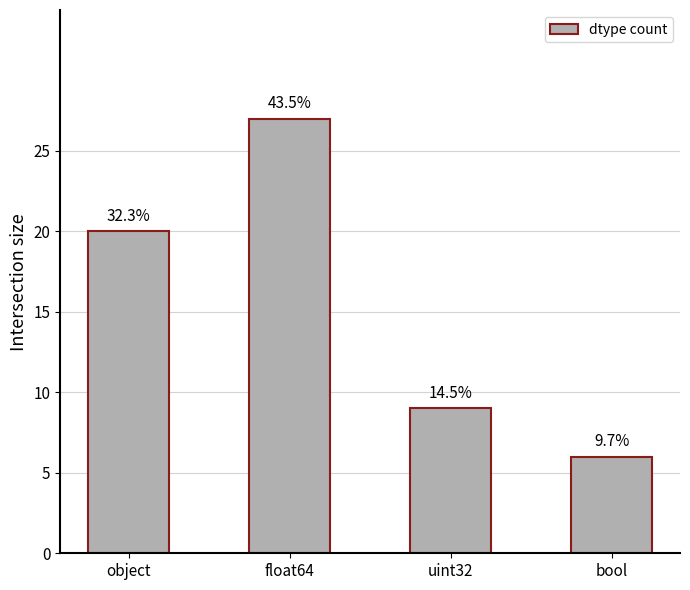

Rank the categories by value from highest to lowest.

float64, object, uint32, bool